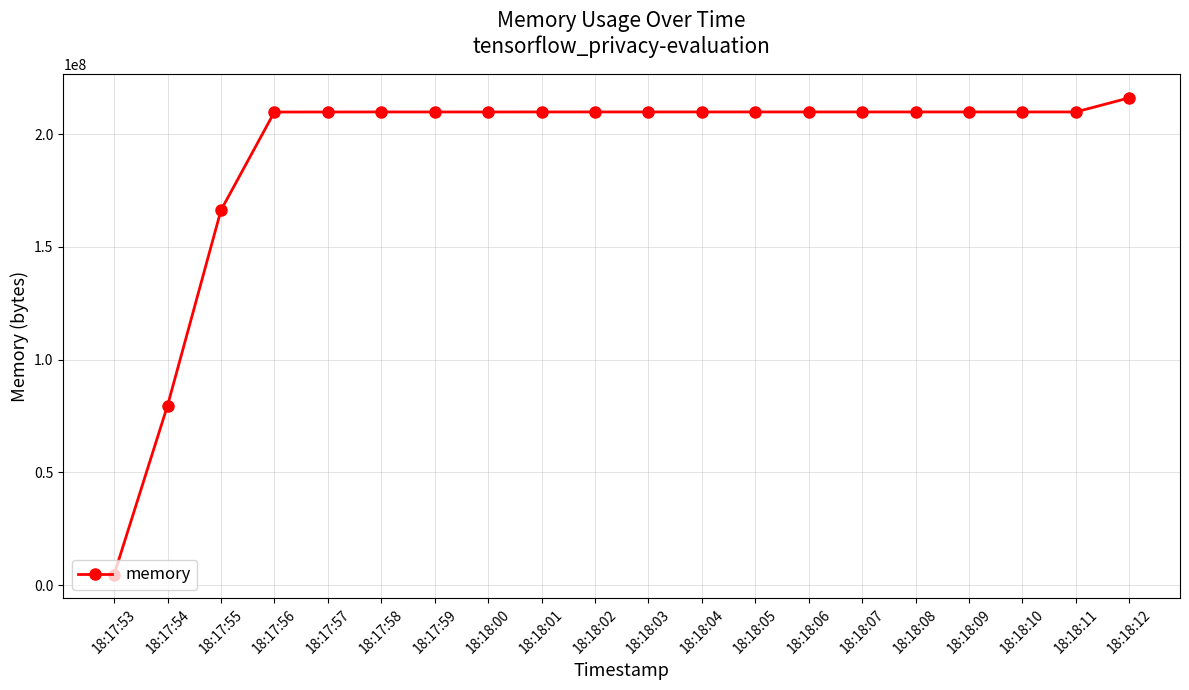

What is the greatest value displayed?

216051712